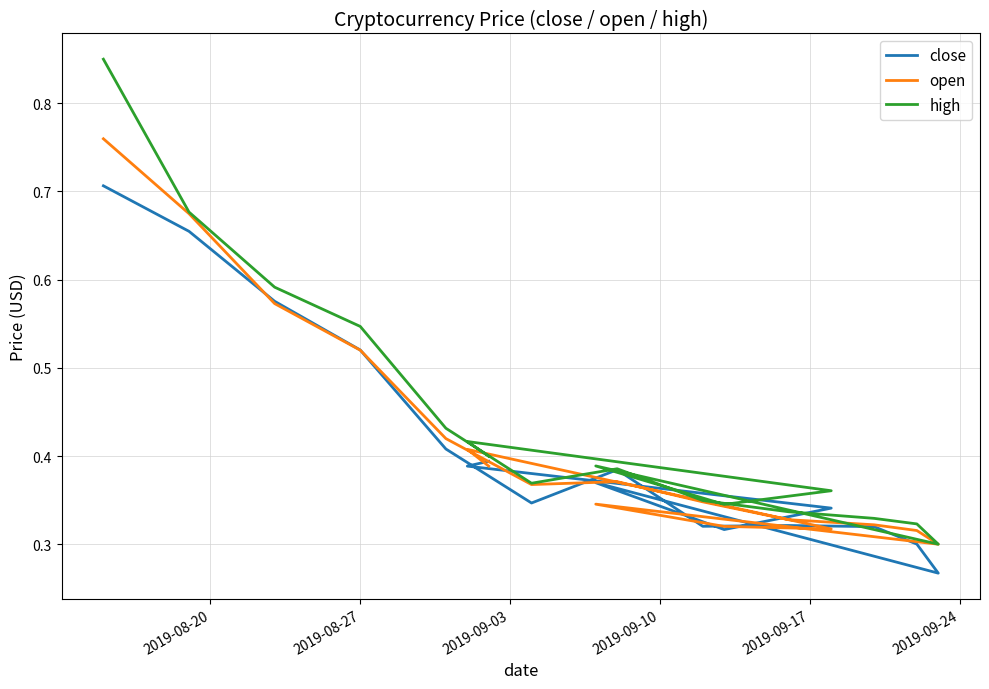

True or false: high and close cross at least once.

False